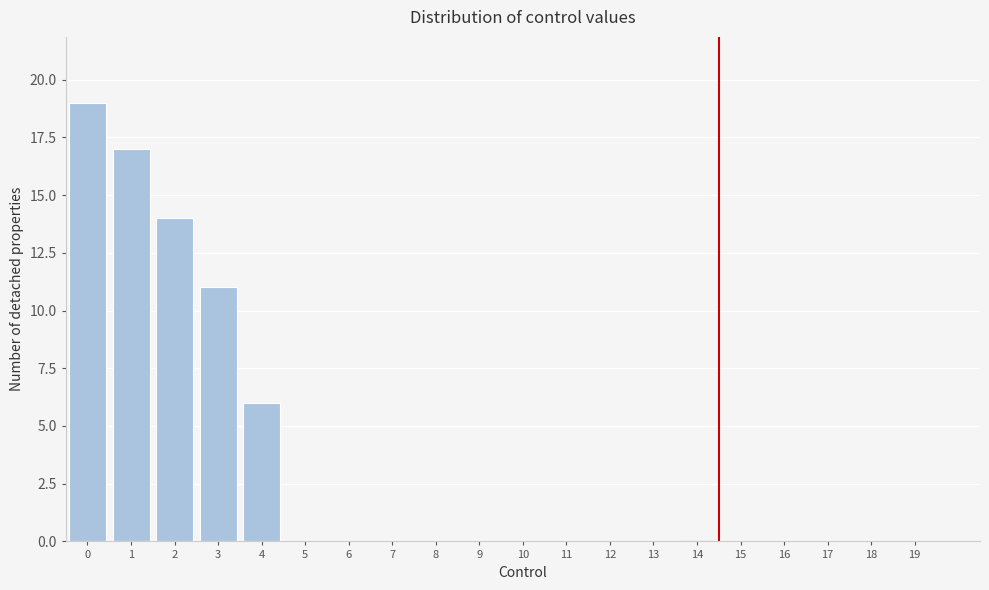

Reading left to right, list all the values displayed in this chart.

0=19	1=17	2=14	3=11	4=6	5=0	6=0	7=0	8=0	9=0	10=0	11=0	12=0	13=0	14=0	15=0	16=0	17=0	18=0	19=0